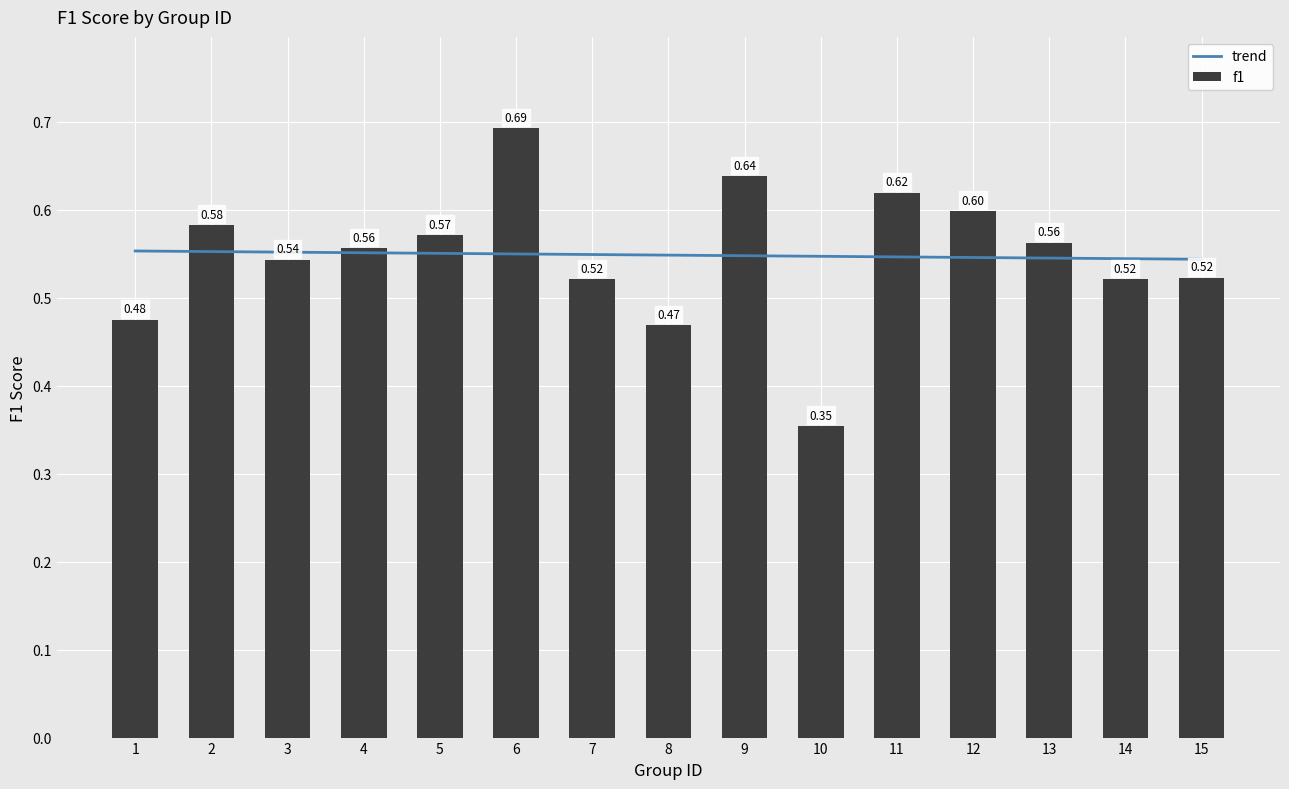

Rank the categories by value from highest to lowest.

6, 9, 11, 12, 2, 5, 13, 4, 3, 15, 14, 7, 1, 8, 10